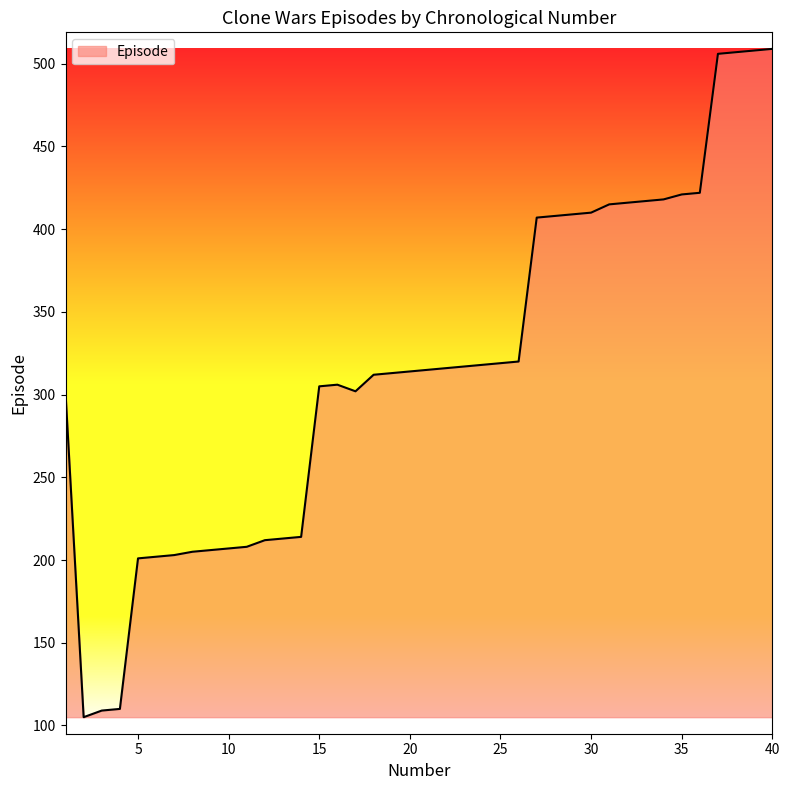

What is the difference between the maximum and minimum values?

404